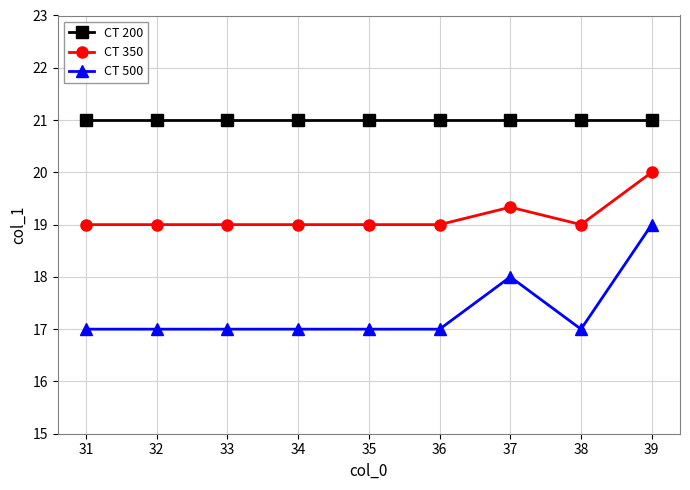

Is the value of CT 500 at 34 greater than the value of CT 350 at 32?

No